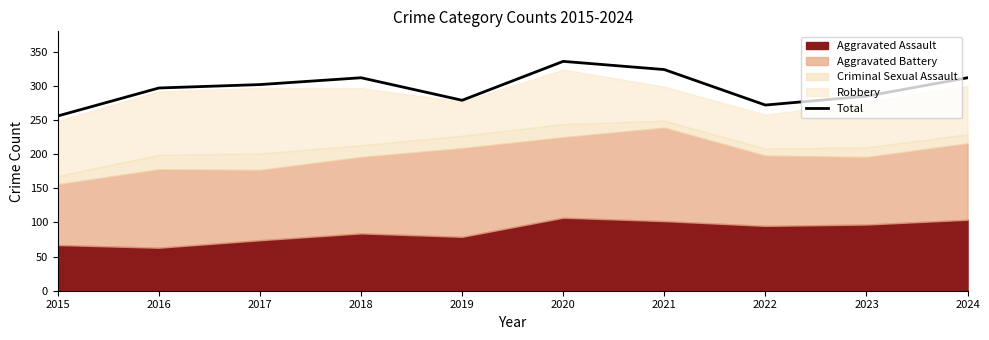

Which label corresponds to the largest value in the chart?

2020